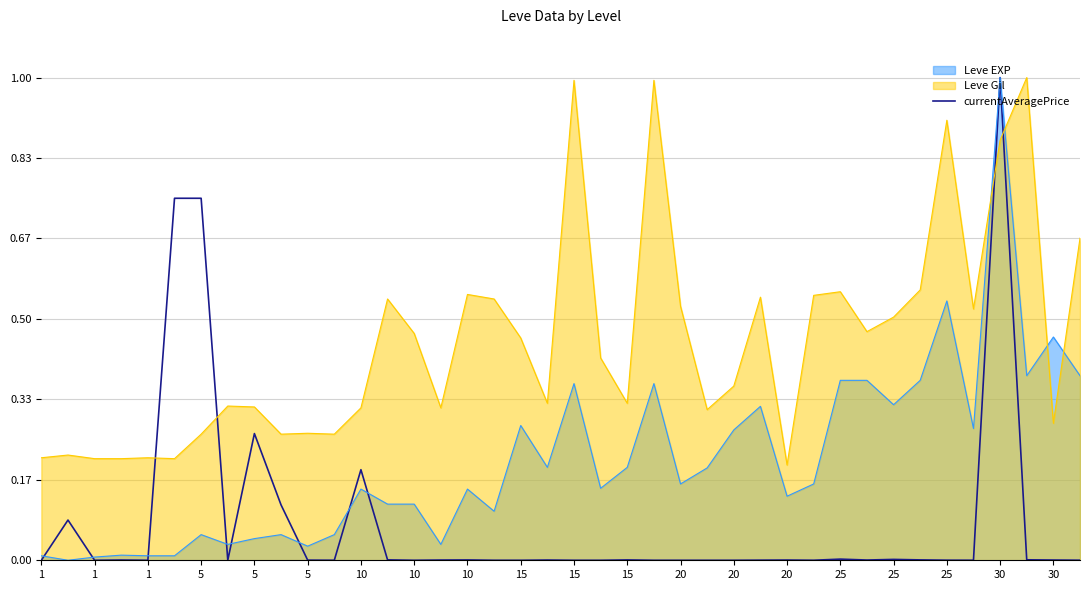

What are all the series names shown in the legend?

Leve EXP, Leve Gil, currentAveragePrice